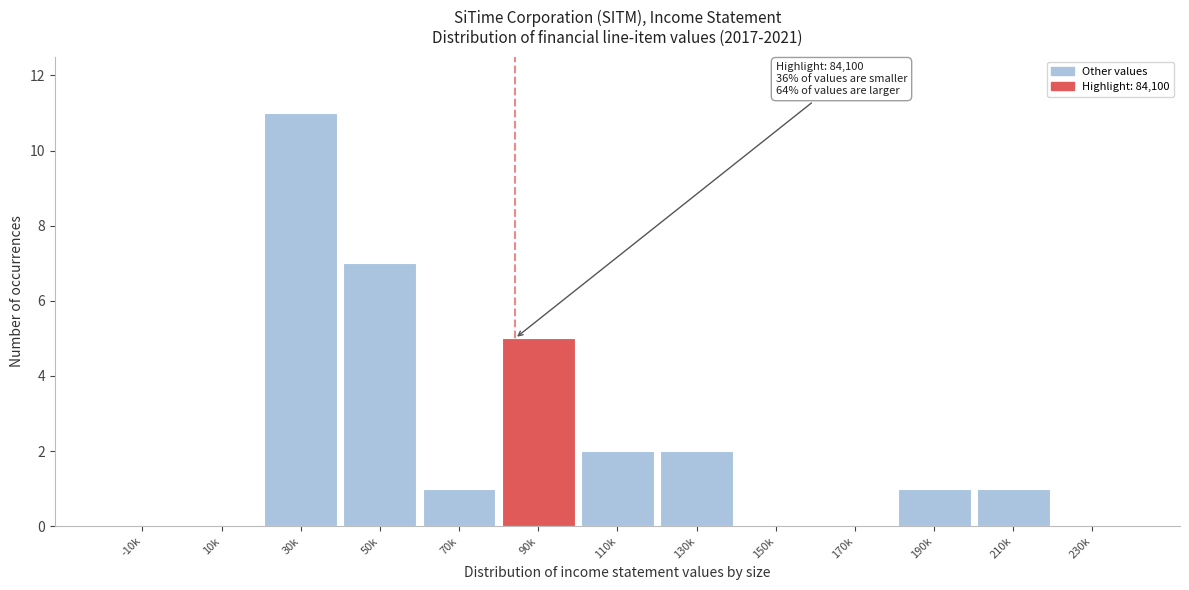

Reading left to right, what are all the values shown in this chart?

-10k=0	10k=0	30k=11	50k=7	70k=1	90k=5	110k=2	130k=2	150k=0	170k=0	190k=1	210k=1	230k=0